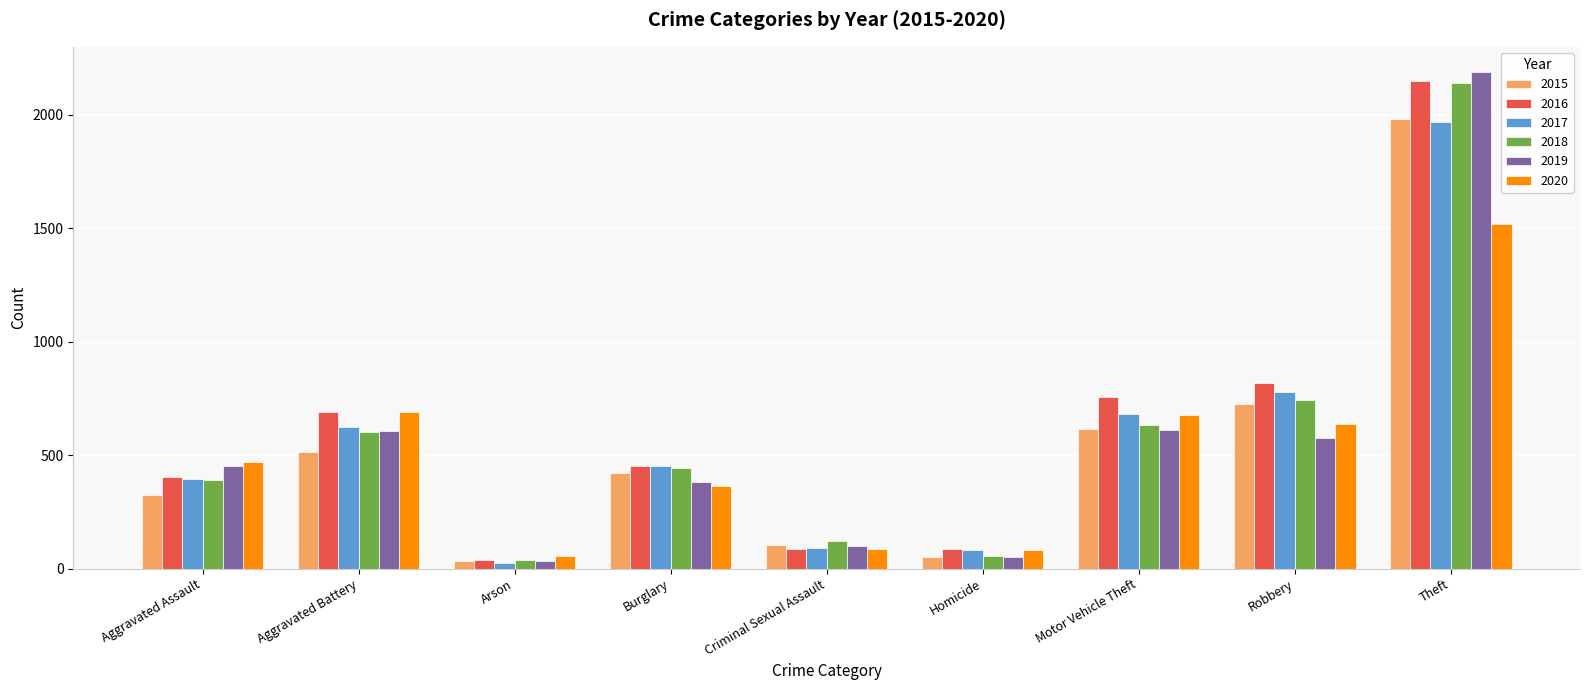

Which series has the largest range (max minus min)?

2019